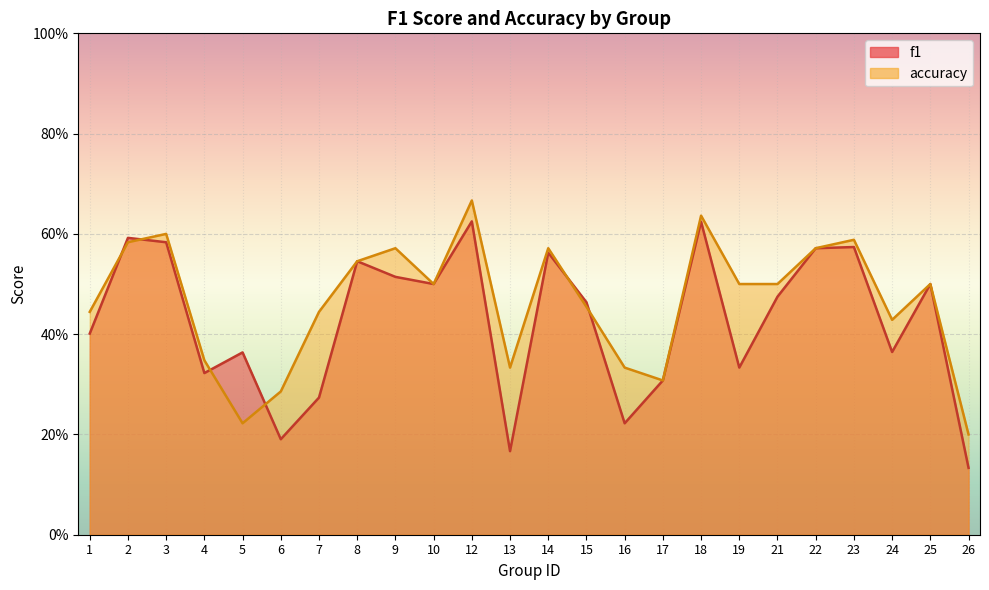

At which category does f1 reach its first local peak?

2